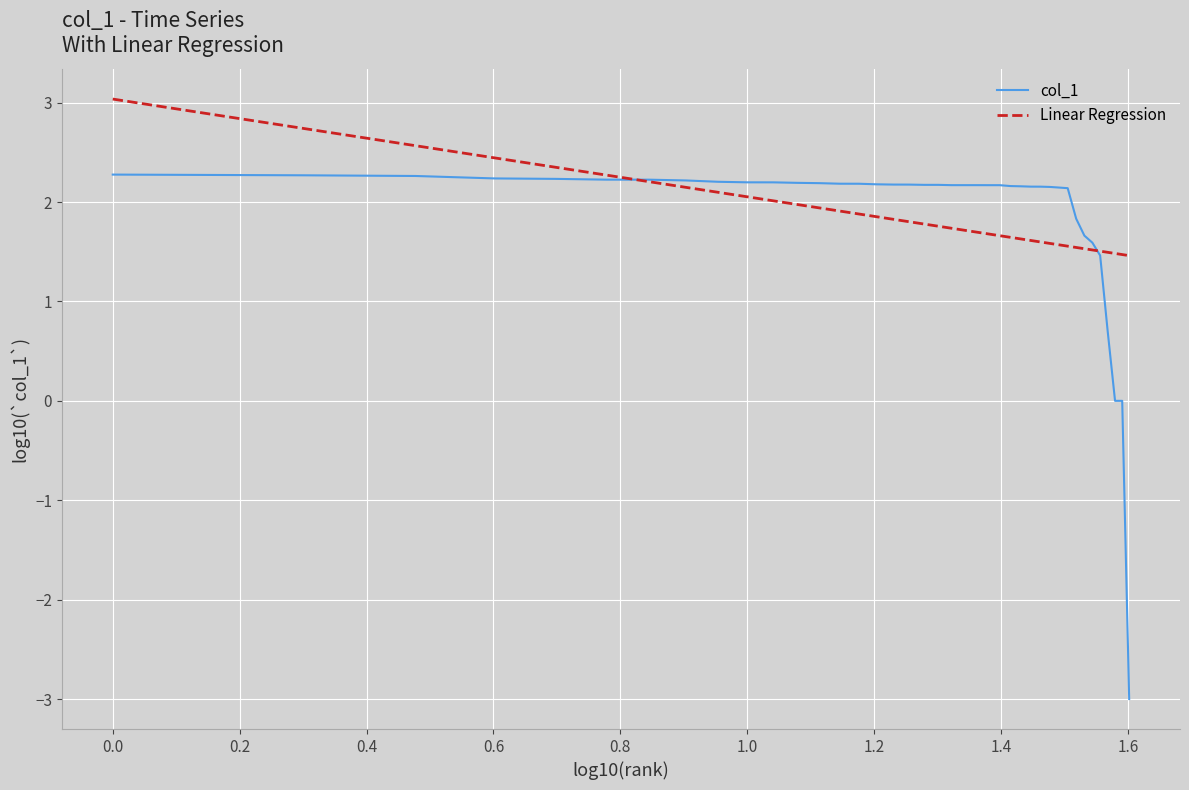

What is the smallest value displayed?

-3.0